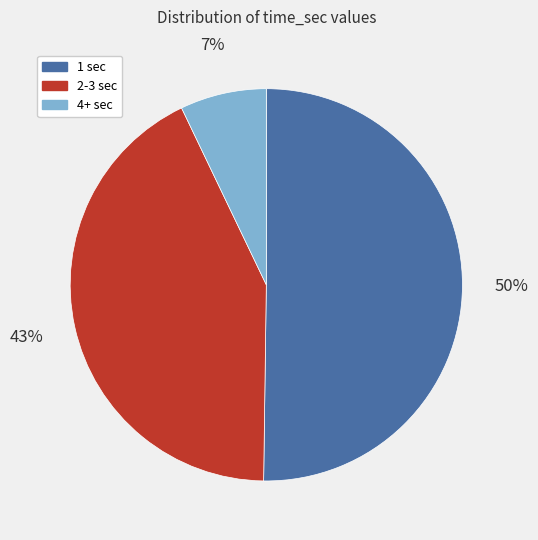

Which has a higher value, 2-3 sec or 1 sec?

1 sec